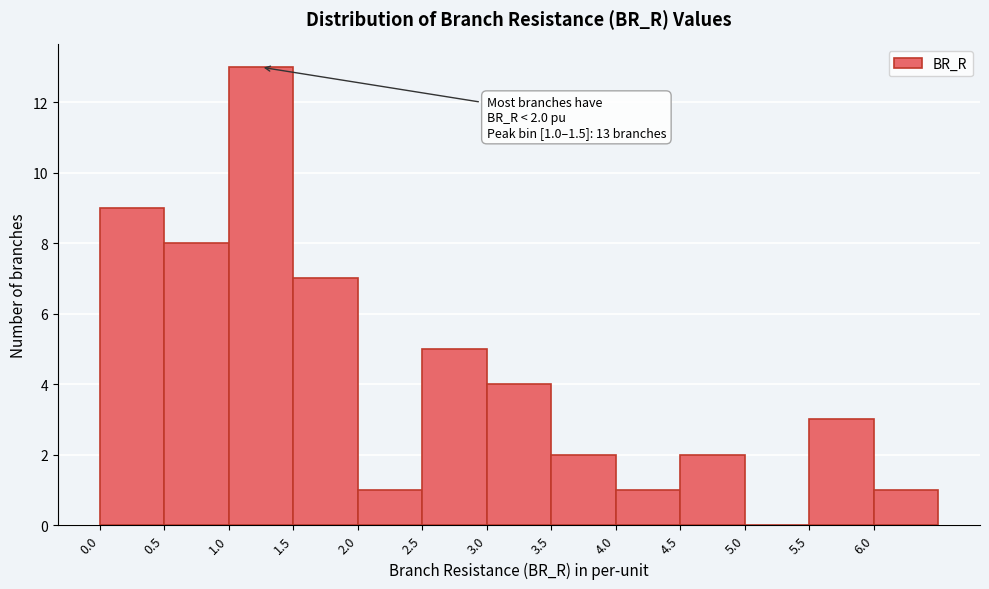

Which range on the x-axis has the tallest bar?

1.0 to 1.5